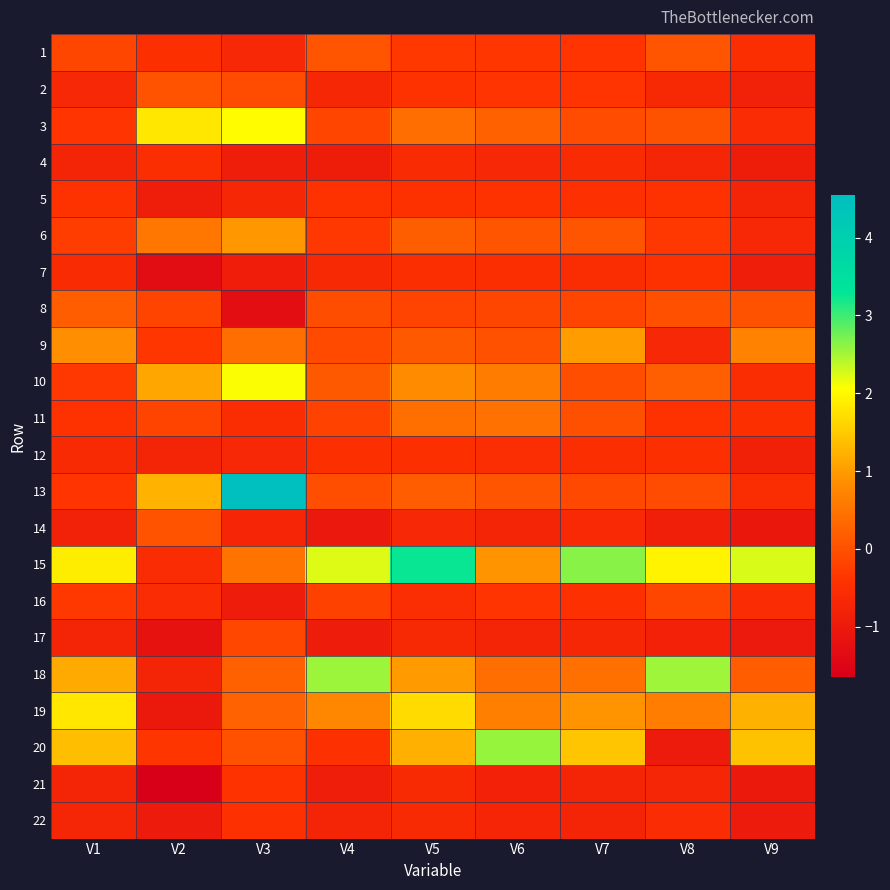

What is the difference between the highest and lowest values at V7?

3.4